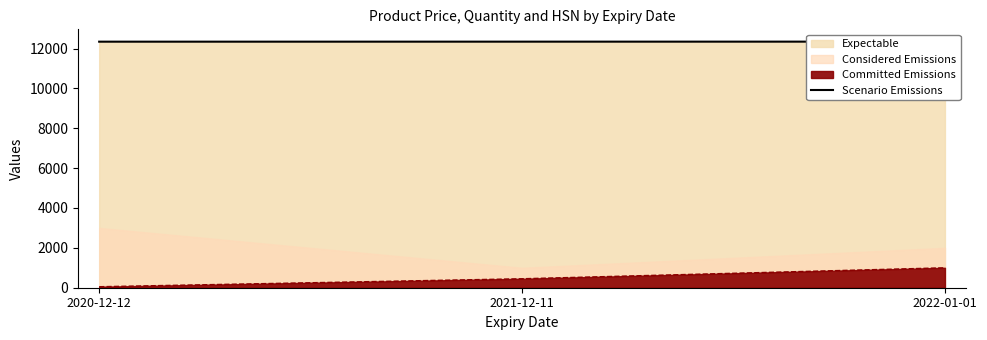

The value at 2021-12-11 is 12346. True or false?

True